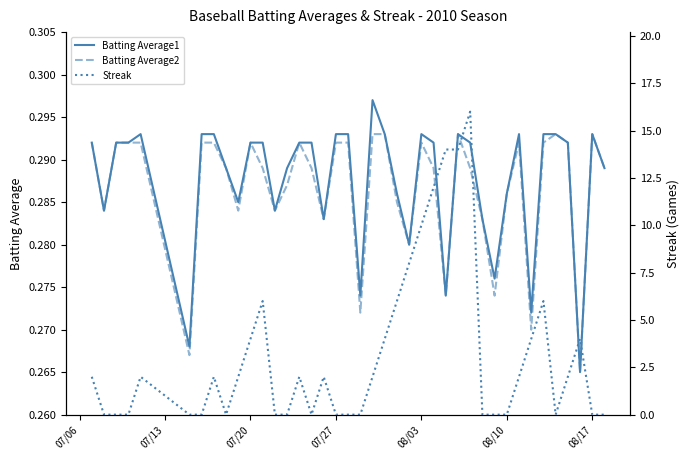

The Batting Average1 series shows 0.1 at 07/20. True or false?

False